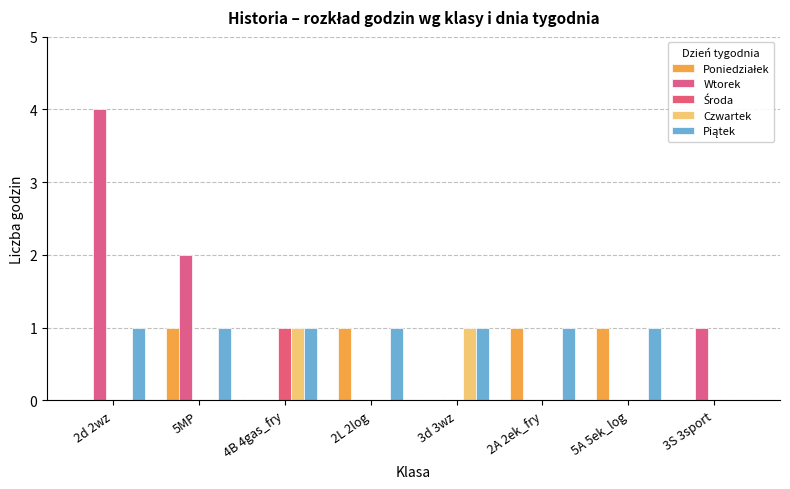

At how many categories does at least one series exceed 3?

1